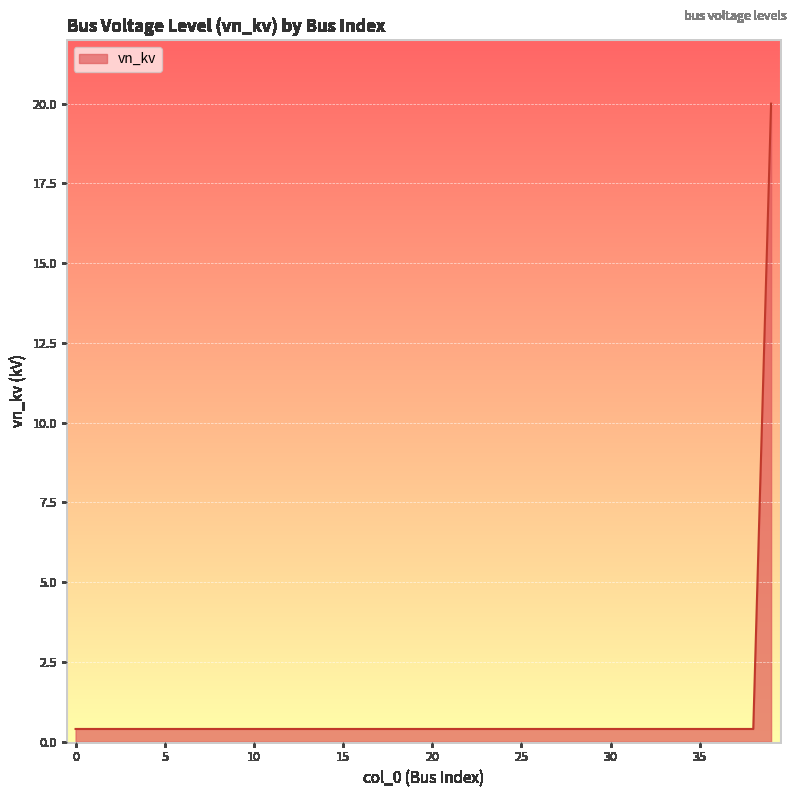

What is the greatest value displayed?

20.0